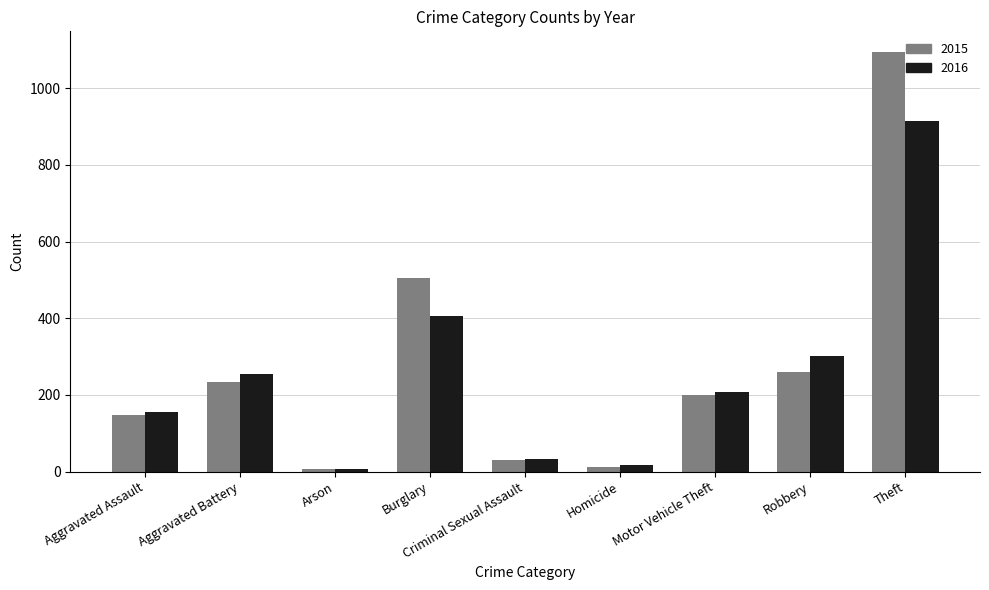

What position from the right is Homicide?

4